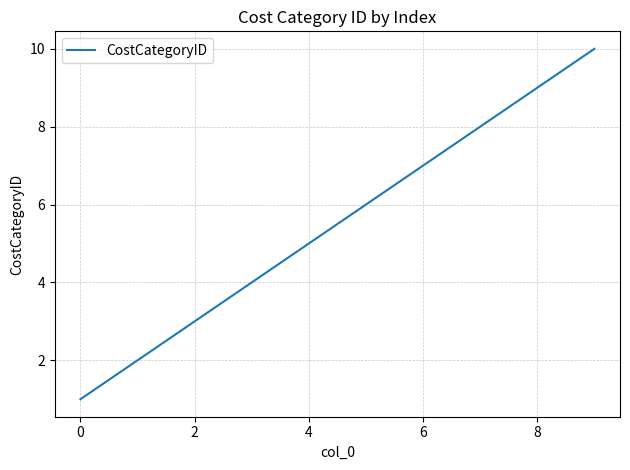

What is the greatest value displayed?

10